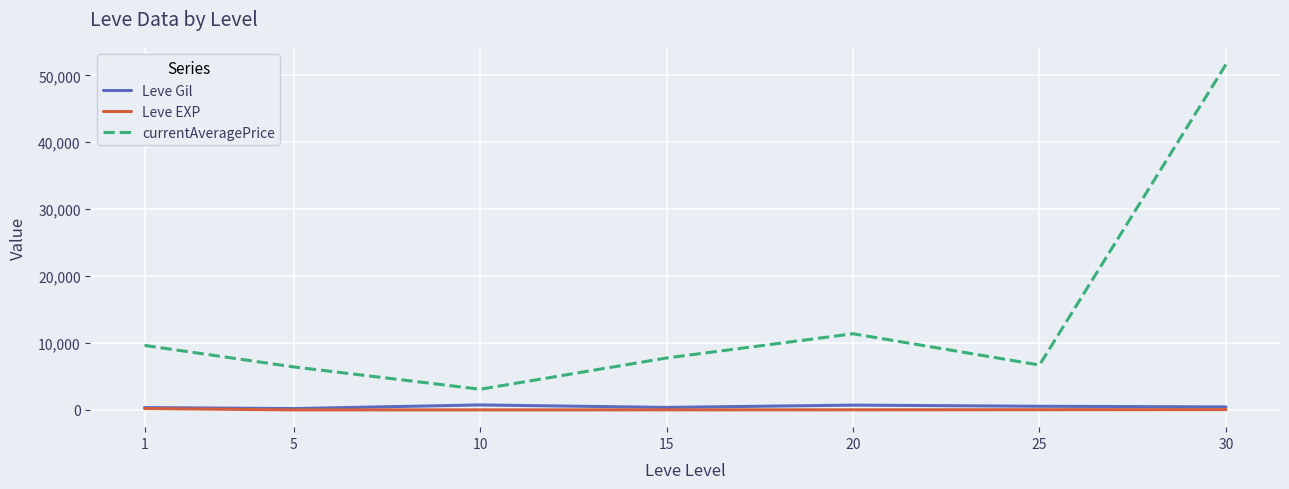

Which label corresponds to the largest value in the chart?

30